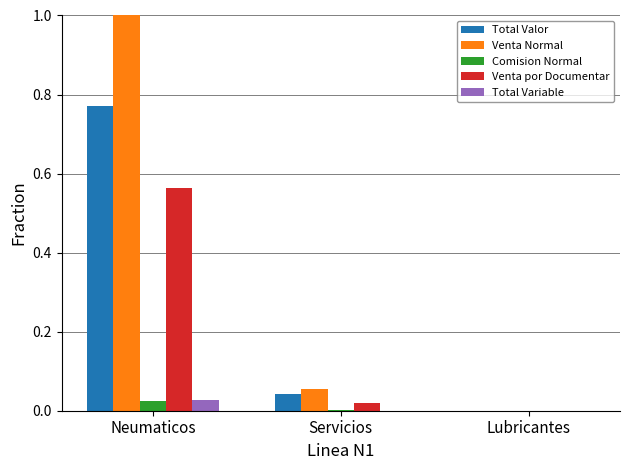

What is the greatest value displayed?

1.0